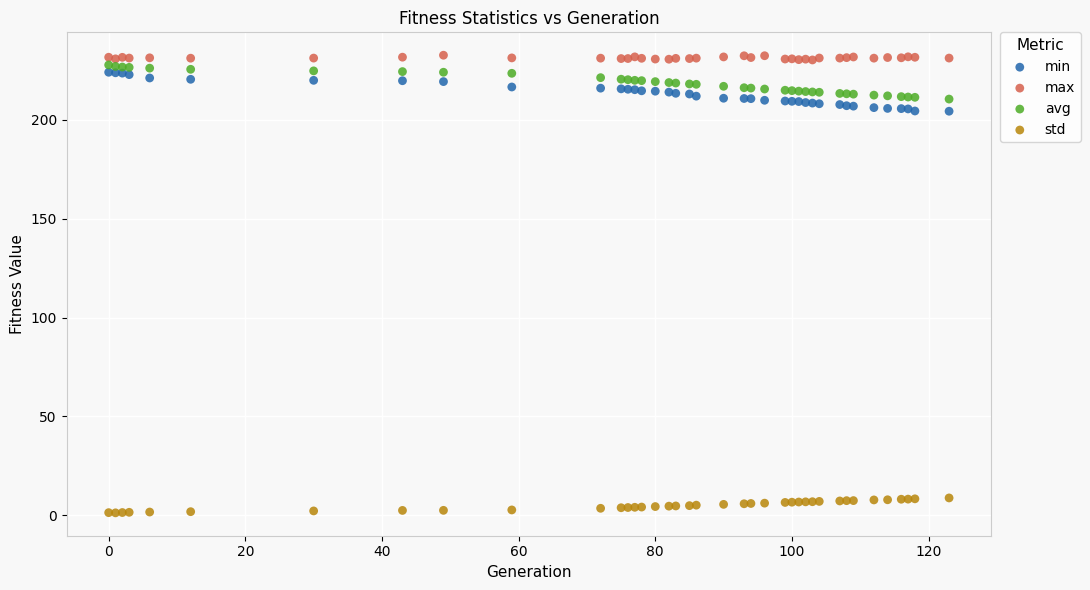

Which series contains the lowest Y value?

std